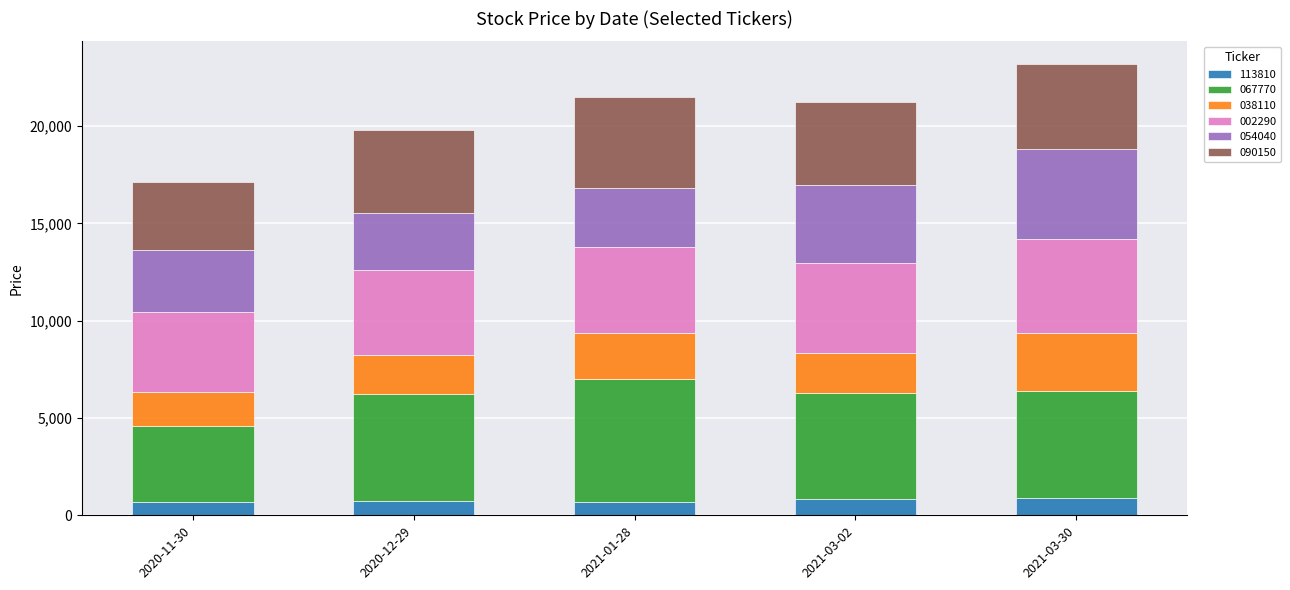

What is the highest value of the 113810 series?

882